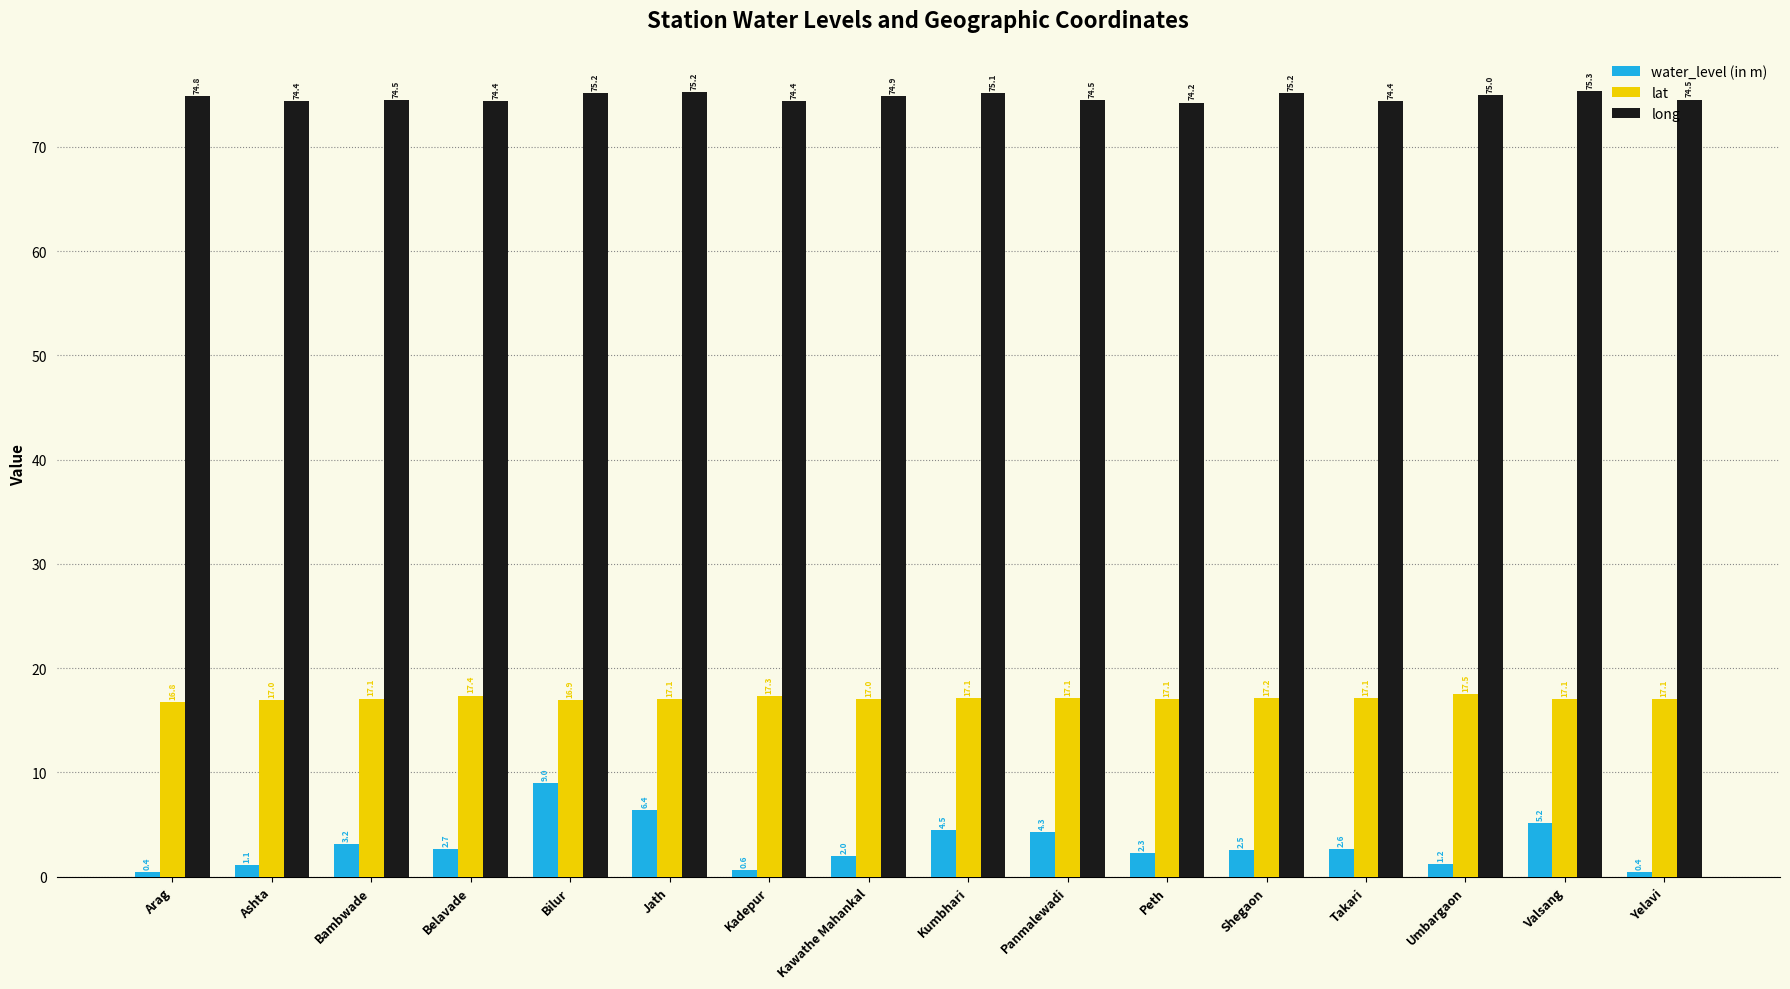

At which label does water_level (in m) first exceed 2?

Bambwade